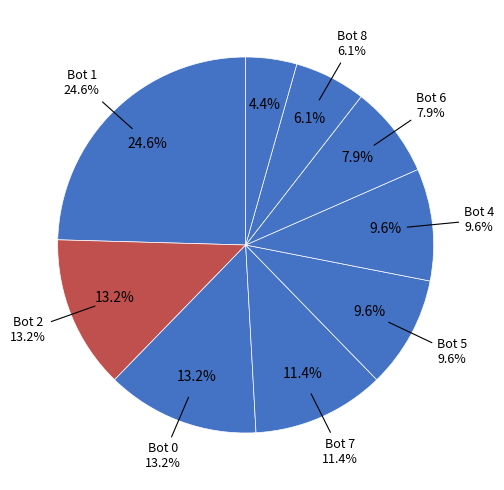

Count the number of slices in the pie.

9